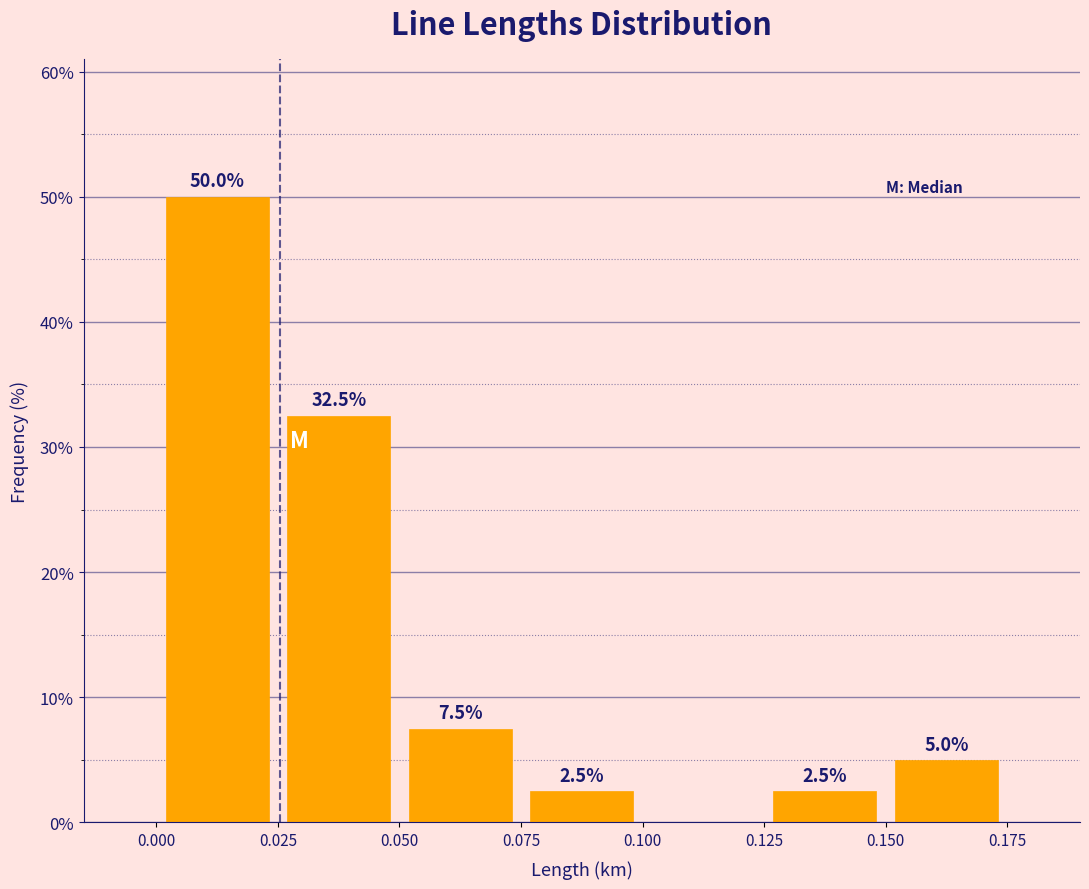

Which range on the x-axis has the tallest bar?

0.000 to 0.025